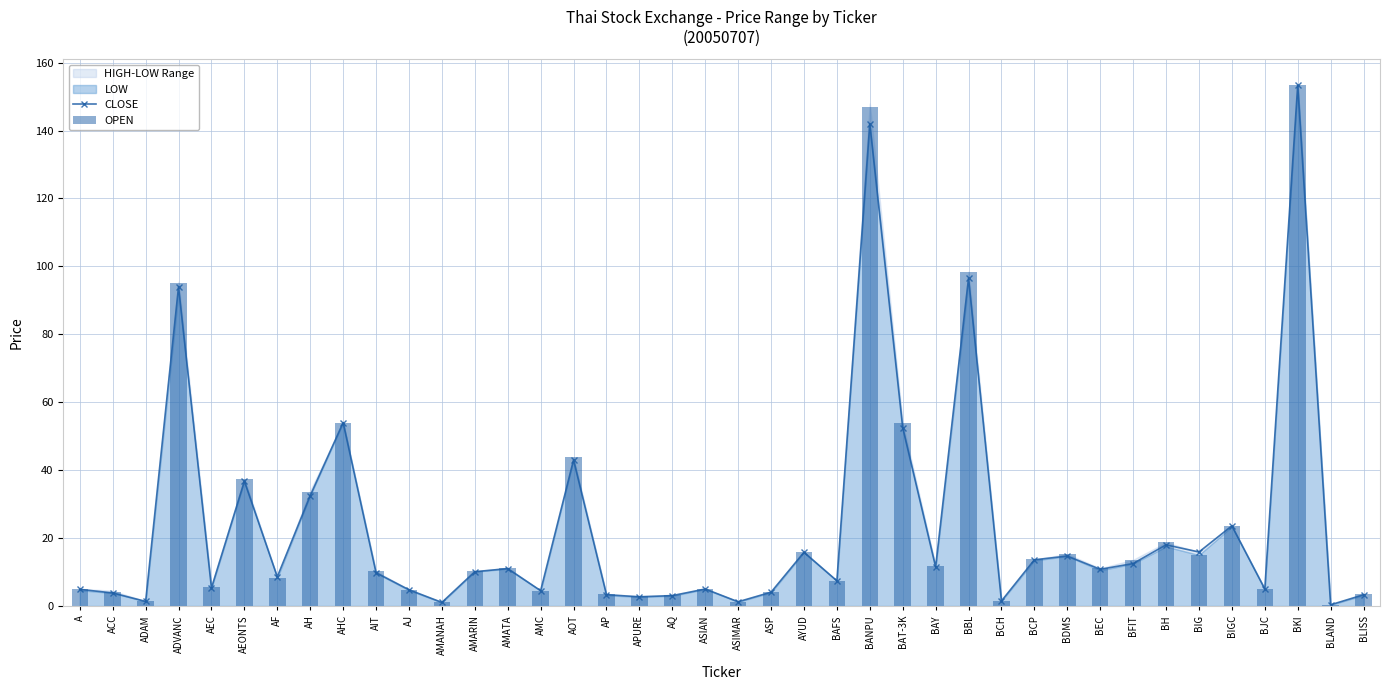

What value does the OPEN series have at APURE?

2.8